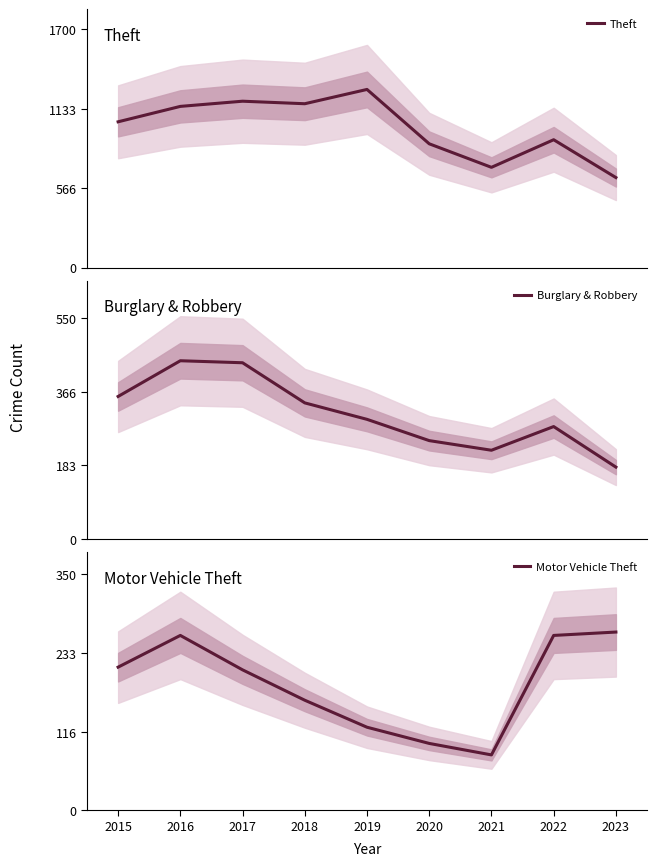

Does the chart have visible grid lines?

No